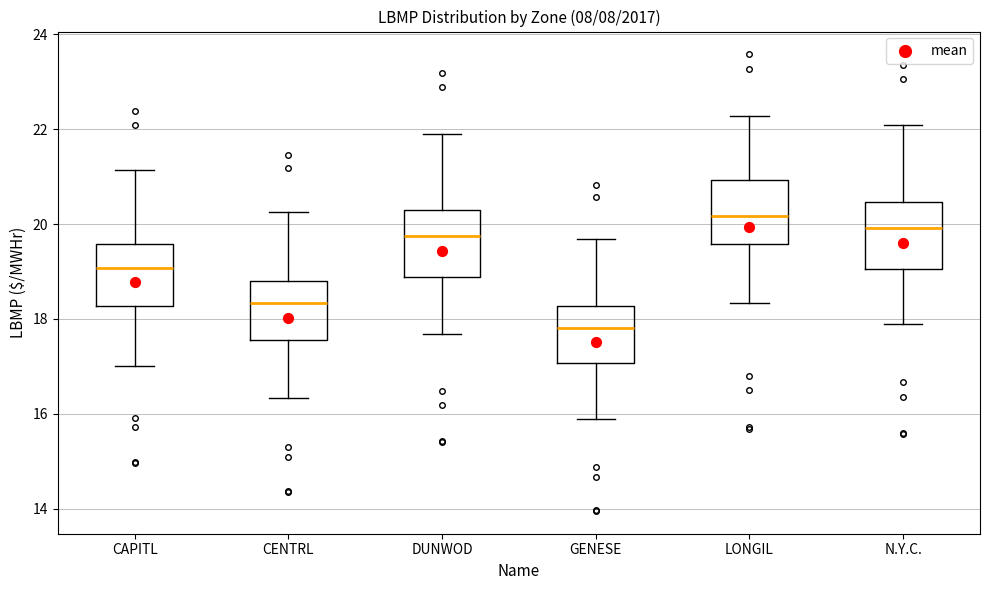

Which box has the lowest median line?

GENESE